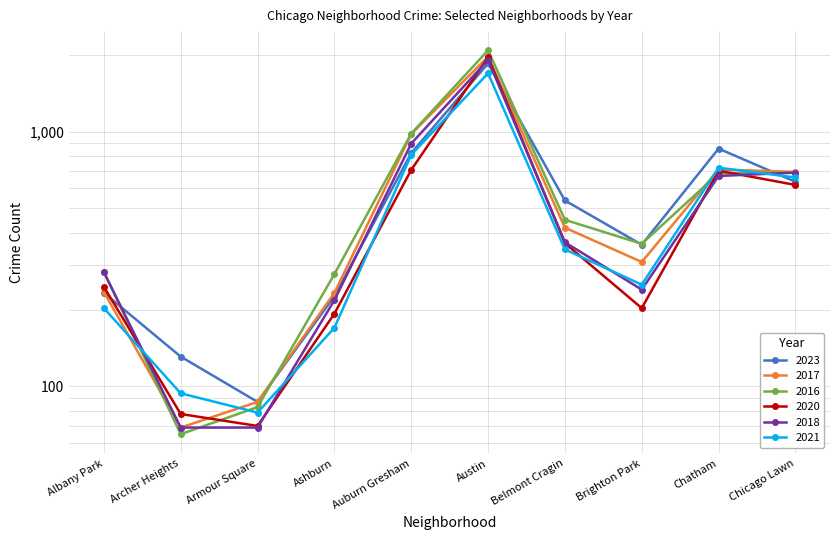

What is the minimum value shown in the chart?

65